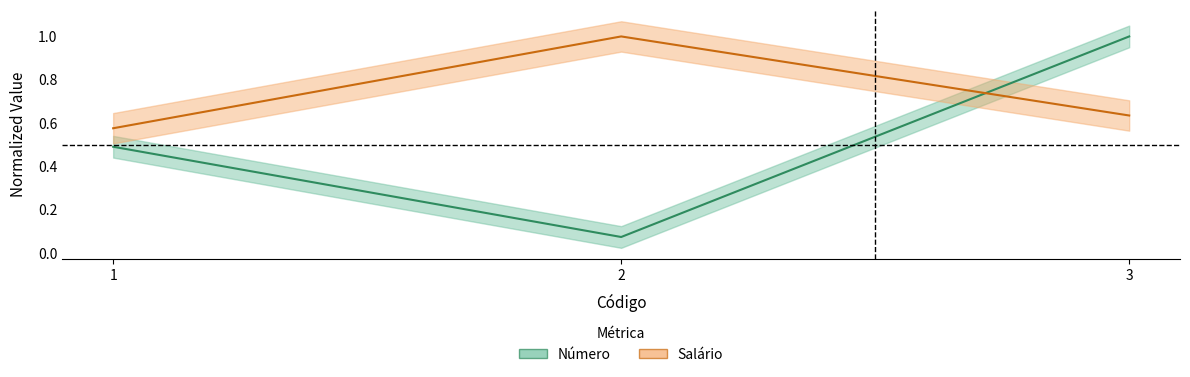

How many lines are shown in the chart?

2